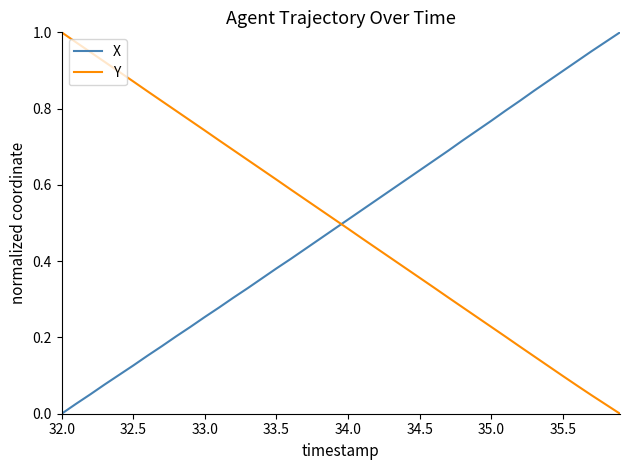

Which series ends up on top after the final intersection of Y and X?

X